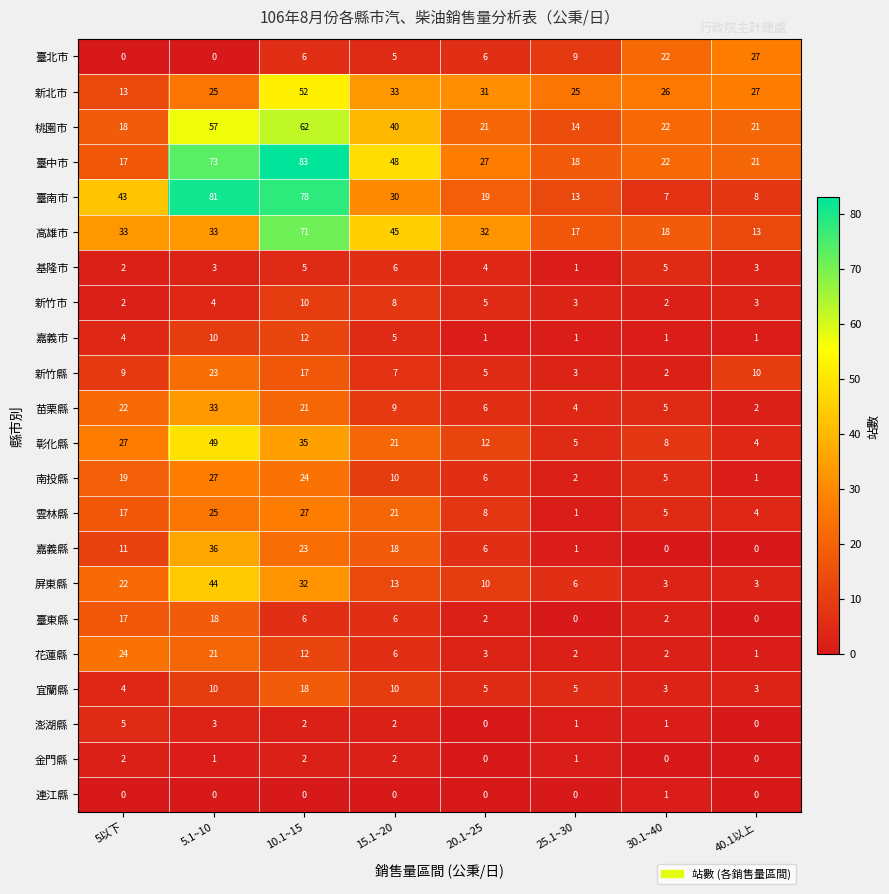

Where does the 彰化縣 series first go above 21?

5以下